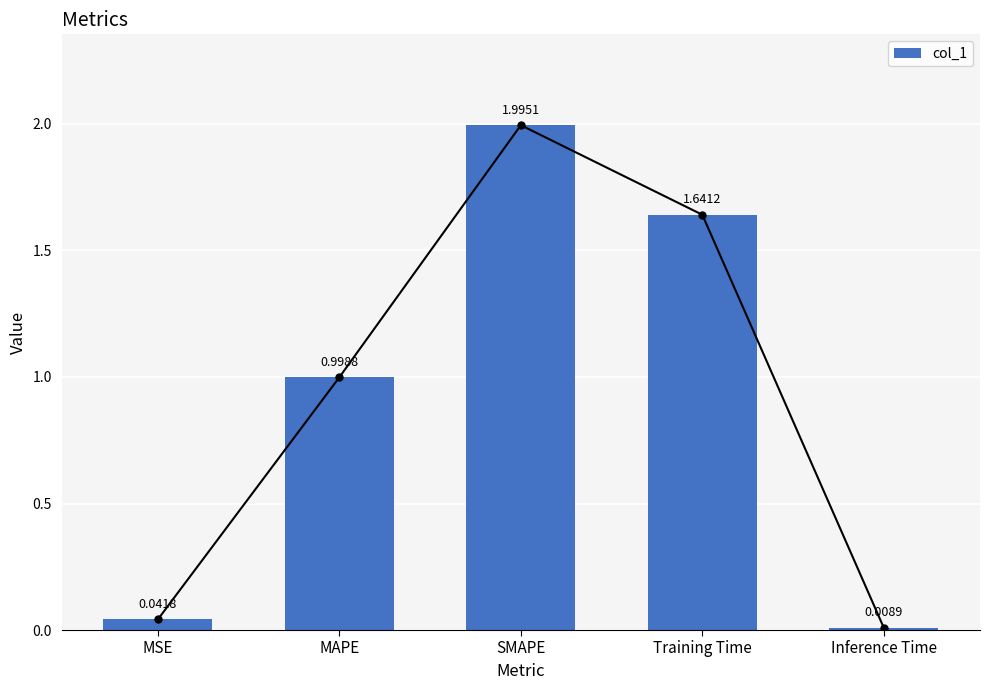

At which category does the chart reach its minimum across all series?

Inference Time